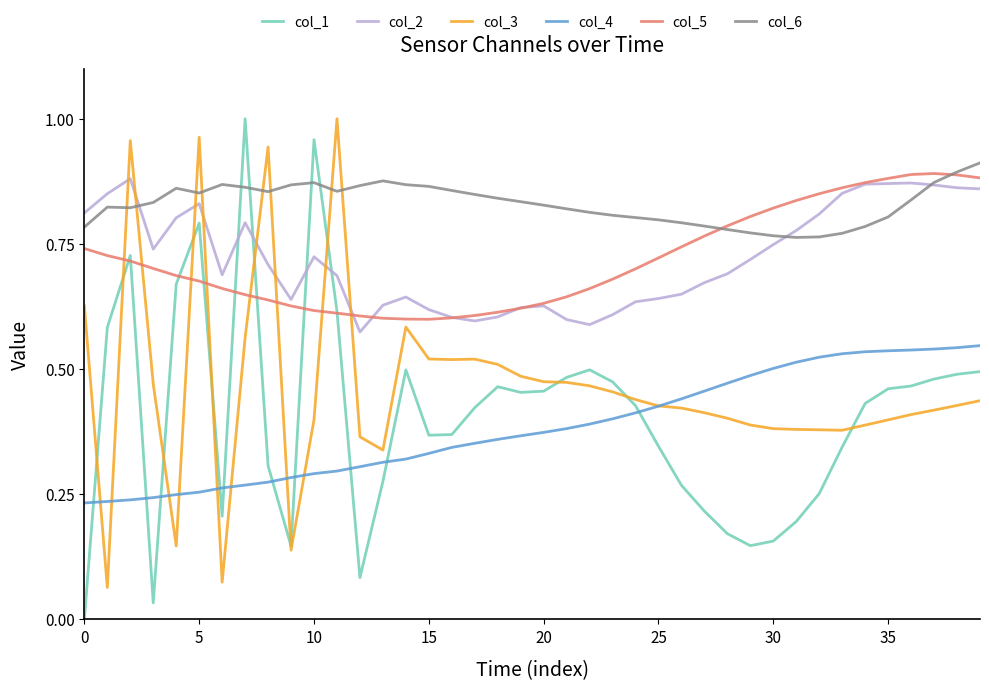

What are all the series names shown in the legend?

col_1, col_2, col_3, col_4, col_5, col_6